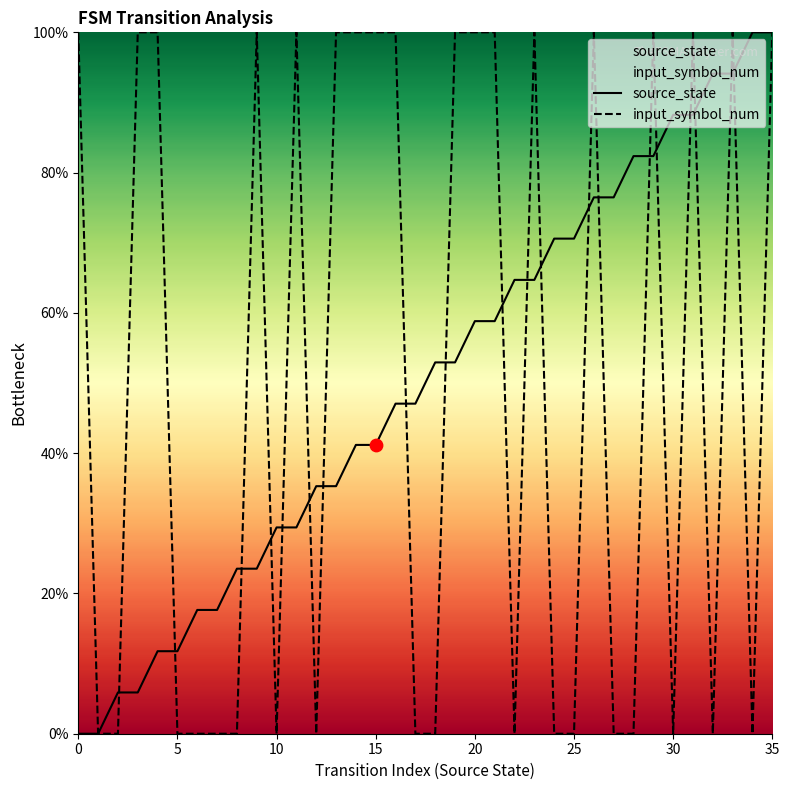

Which series contains the lowest Y value?

source_state